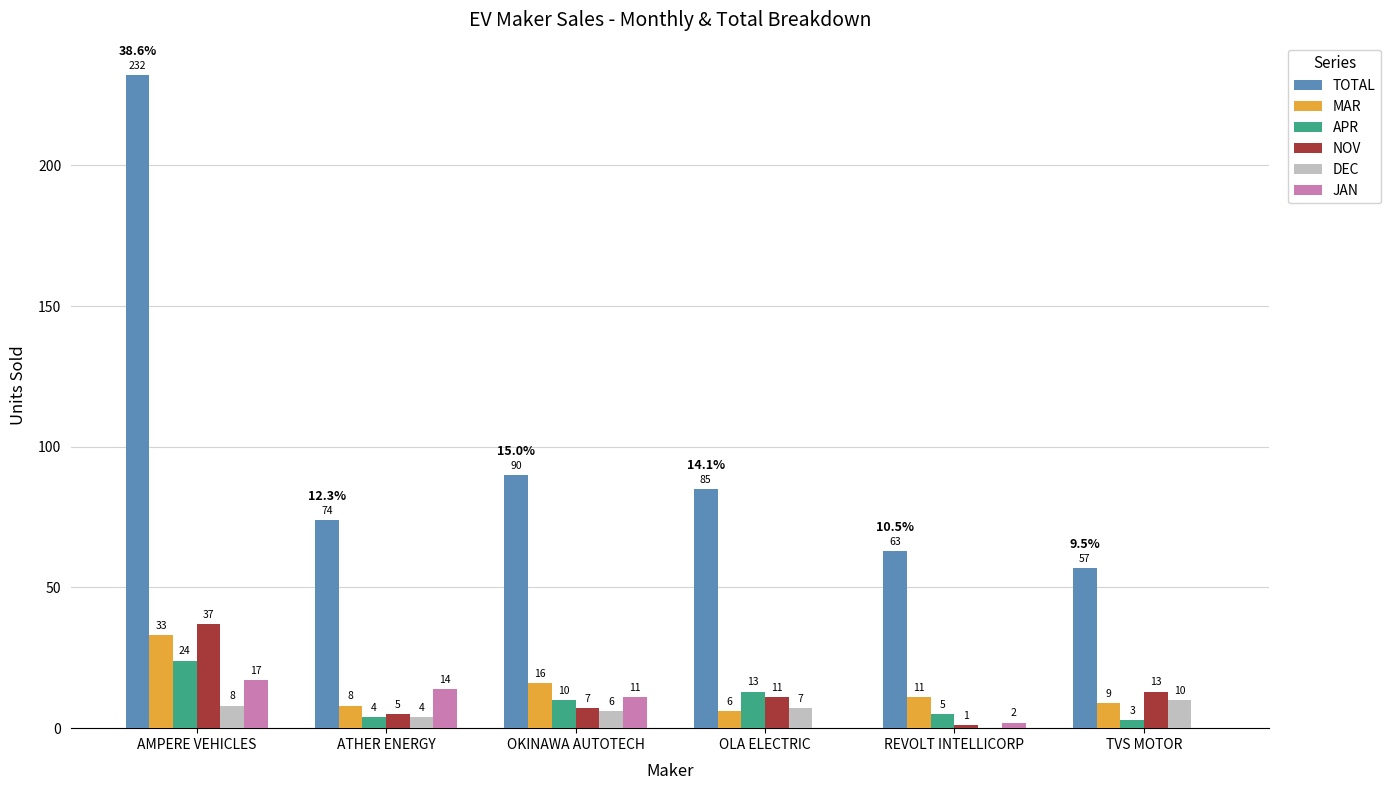

At which category does the chart reach its peak across all series?

AMPERE VEHICLES